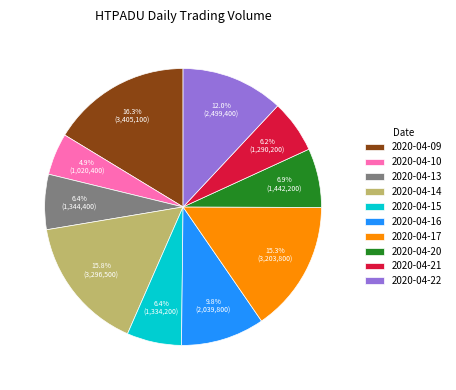

What is the total percentage of 2020-04-09 and 2020-04-10?

21.2%